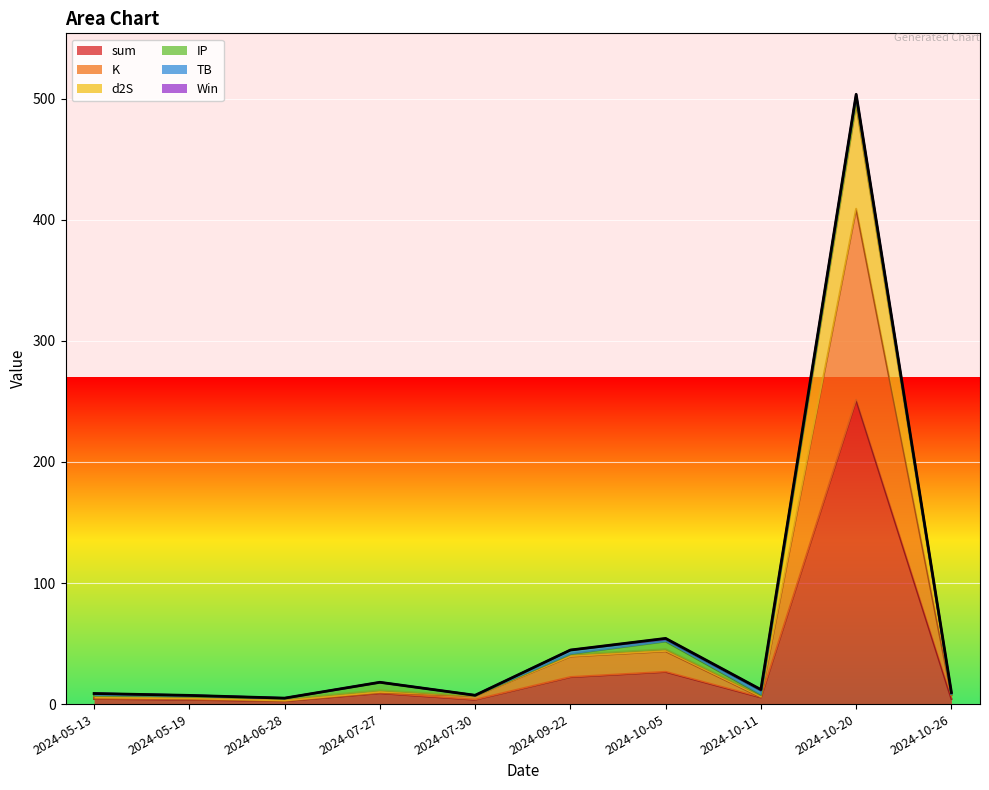

Is the value of d2S at 2024-10-26 greater than the value of sum at 2024-10-26?

Yes